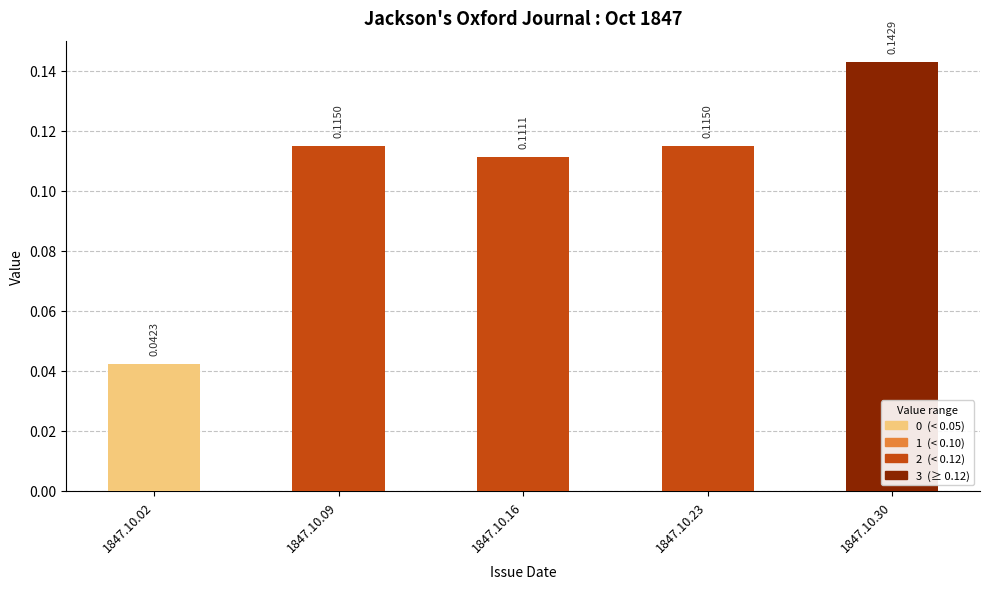

Which has a higher value, 1847.10.16 or 1847.10.23?

1847.10.23